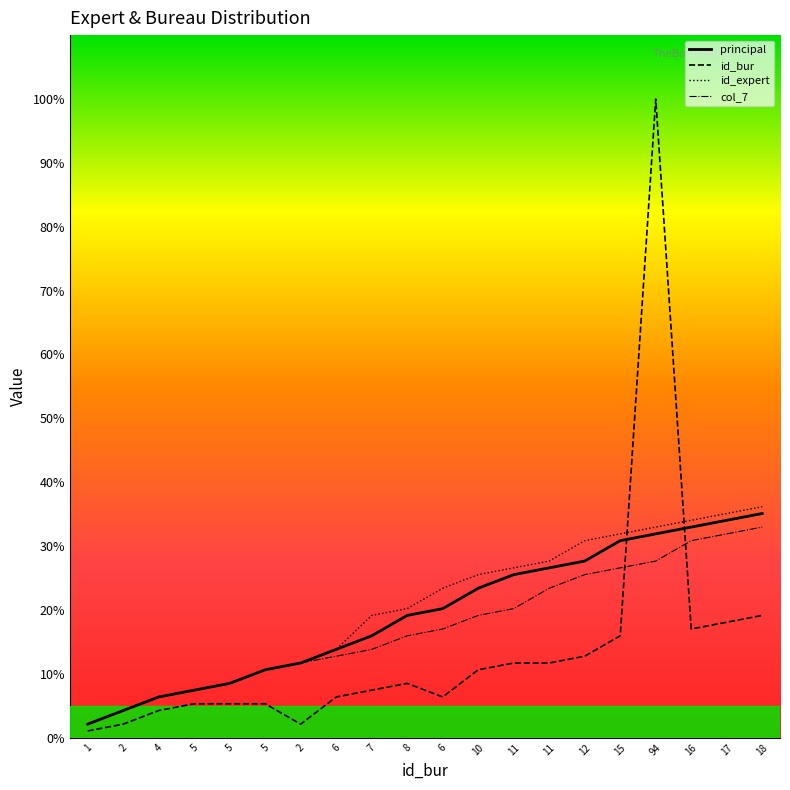

Reading left to right, extract all data points from this chart.

principal: 1=2.1	2=4.3	4=6.4	5=7.4	5=8.5	5=10.6	2=11.7	6=13.8	7=16.0	8=19.1	6=20.2	10=23.4	11=25.5	11=26.6	12=27.7	15=30.9	94=31.9	16=33.0	17=34.0	18=35.1
id_bur: 1=1.1	2=2.1	4=4.3	5=5.3	5=5.3	5=5.3	2=2.1	6=6.4	7=7.4	8=8.5	6=6.4	10=10.6	11=11.7	11=11.7	12=12.8	15=16.0	94=100.0	16=17.0	17=18.1	18=19.1
id_expert: 1=2.1	2=4.3	4=6.4	5=7.4	5=8.5	5=10.6	2=11.7	6=13.8	7=19.1	8=20.2	6=23.4	10=25.5	11=26.6	11=27.7	12=30.9	15=31.9	94=33.0	16=34.0	17=35.1	18=36.2
col_7: 1=2.1	2=4.3	4=6.4	5=7.4	5=8.5	5=10.6	2=11.7	6=12.8	7=13.8	8=16.0	6=17.0	10=19.1	11=20.2	11=23.4	12=25.5	15=26.6	94=27.7	16=30.9	17=31.9	18=33.0